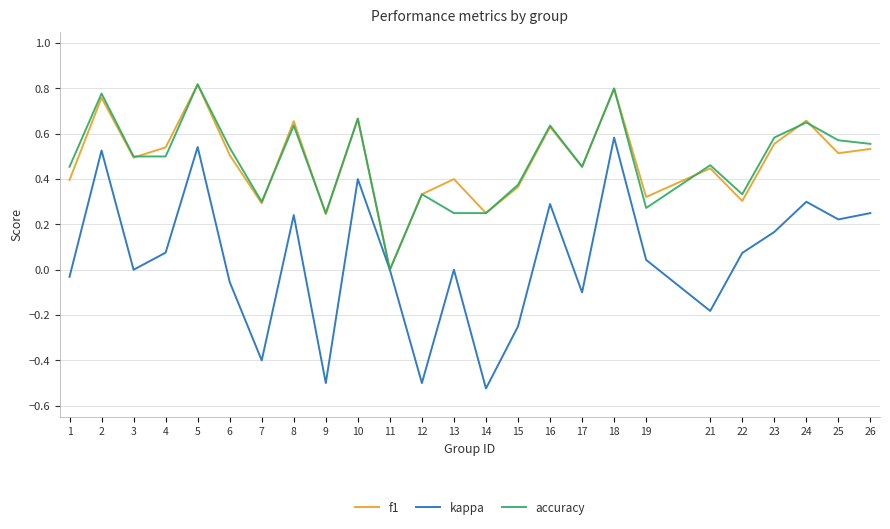

Is the value of accuracy at 6 greater than the value of f1 at 22?

Yes